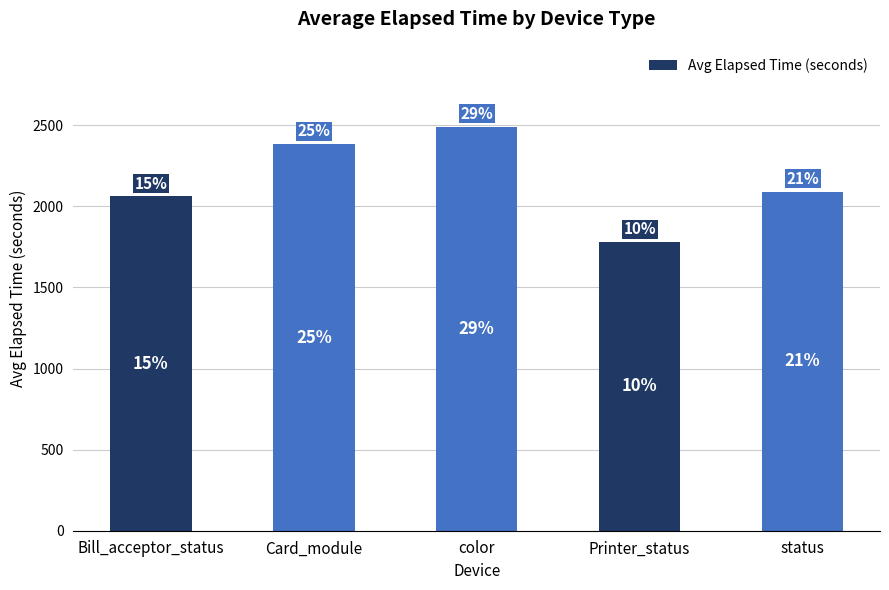

What is the label of the 3rd bar from the left?

color